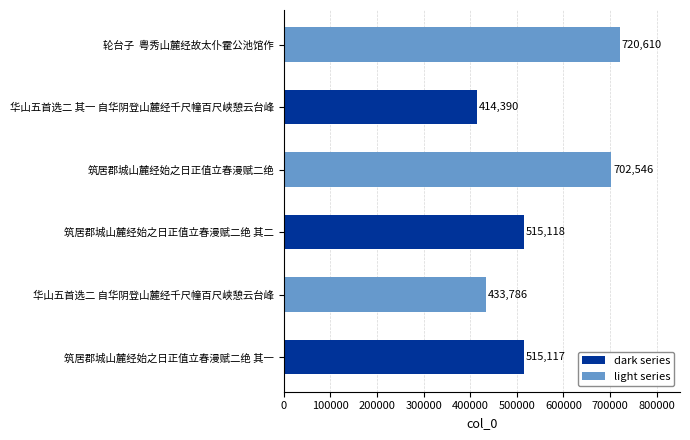

True or false: the data shows 732373 at 华山五首选二 自华阴登山麓经千尺幢百尺峡憩云台峰.

False